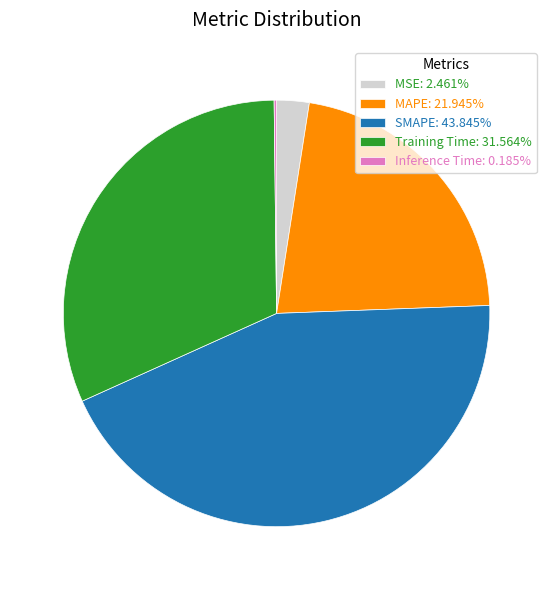

Do MAPE: 21.945% and Training Time: 31.564% together represent more than half of the pie?

Yes